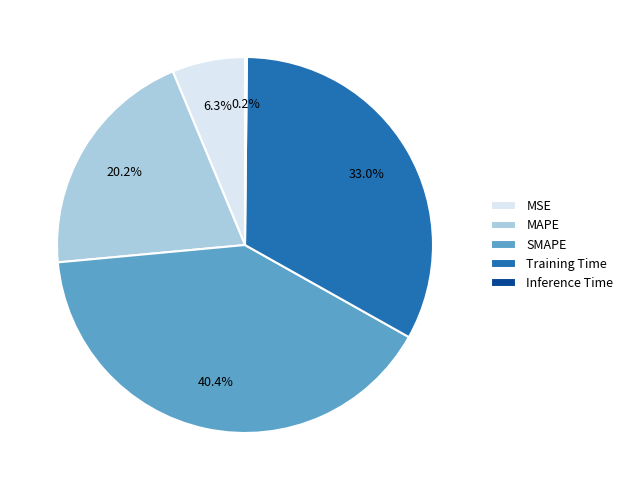

What percentage is the Training Time slice, to the nearest percent?

33%